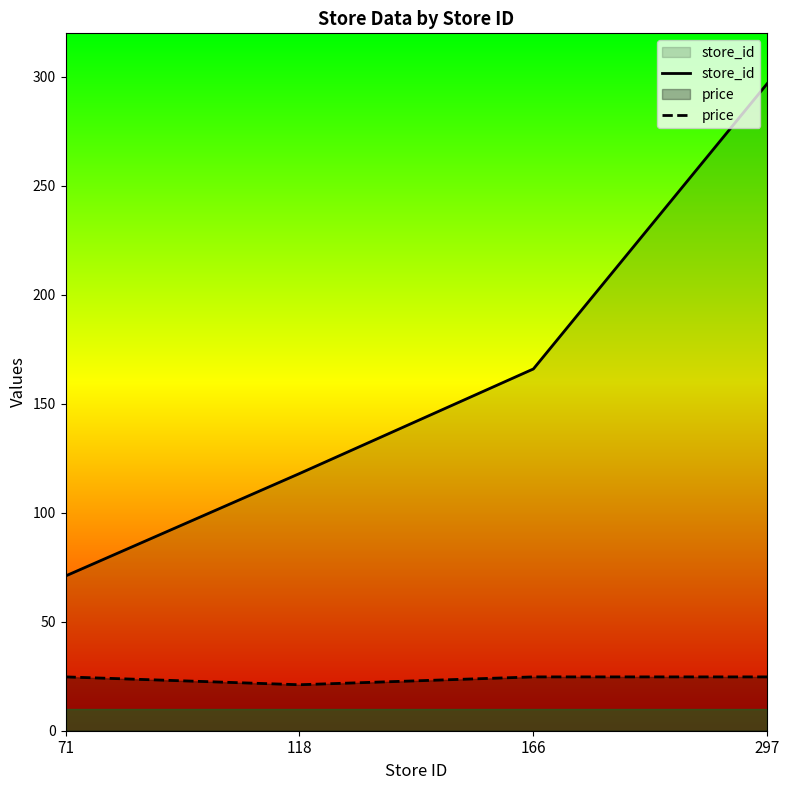

True or false: store_id and price cross at least once.

False